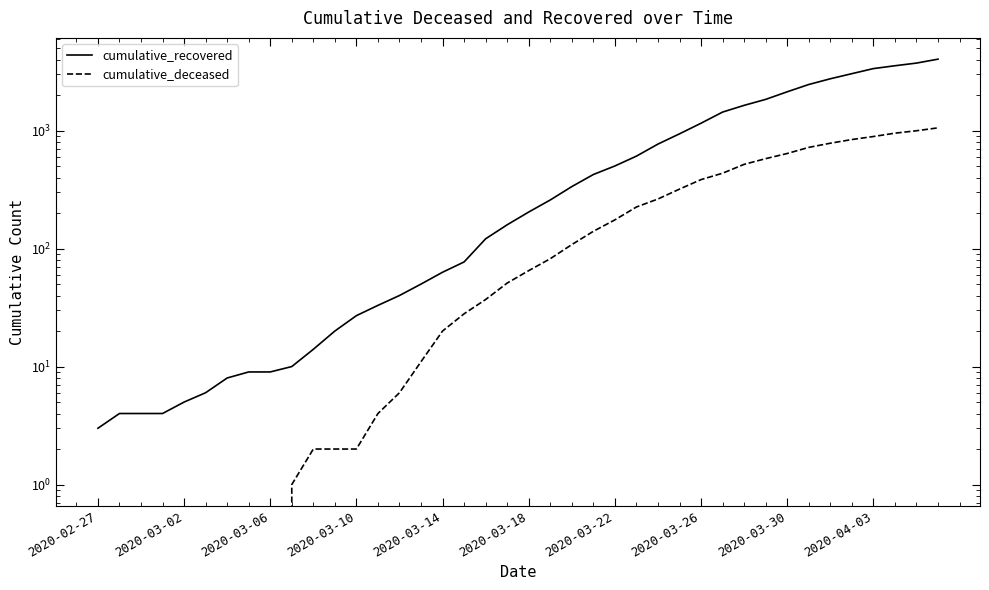

At 14, list the series in order from largest to smallest.

cumulative_recovered, cumulative_deceased